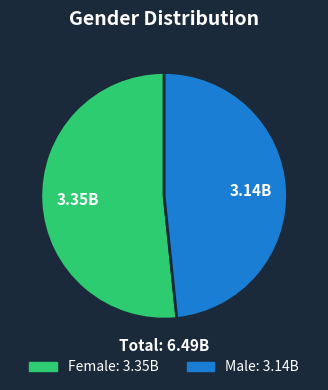

Is there a majority slice in this chart?

Yes